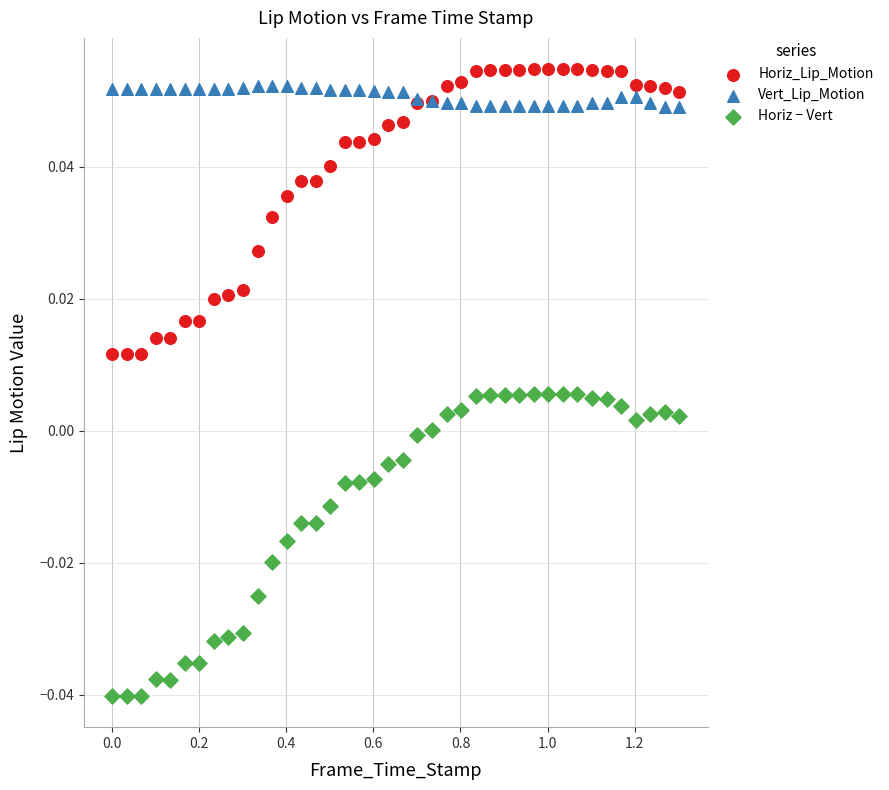

What are all the series names shown in the legend?

Horiz_Lip_Motion, Vert_Lip_Motion, Horiz − Vert